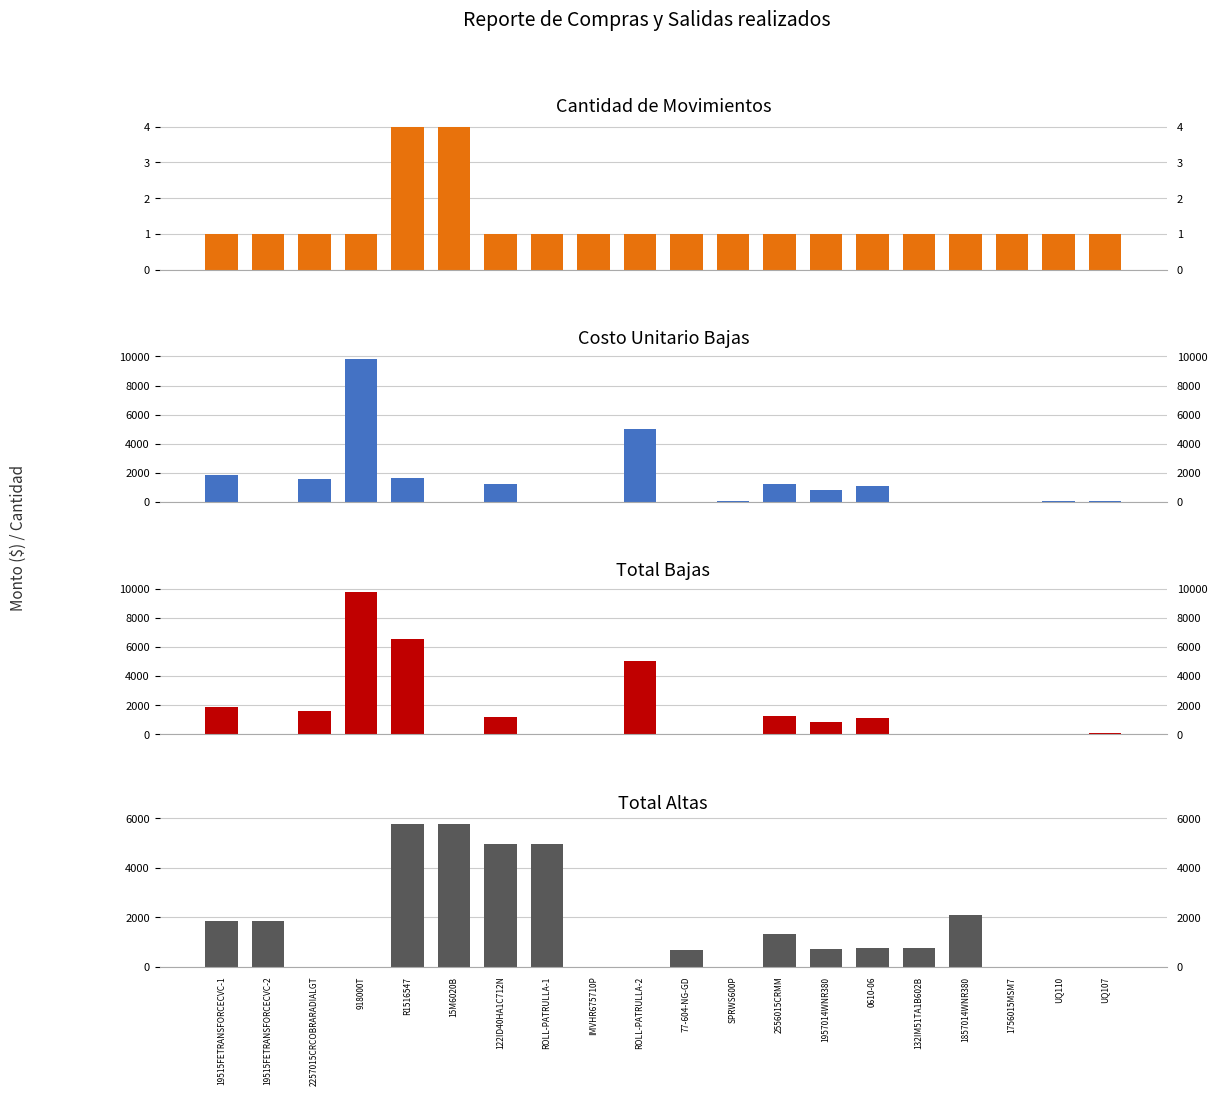

Which series changed the most between 77-604-NG-GD and 1756015MSM7?

Total Altas